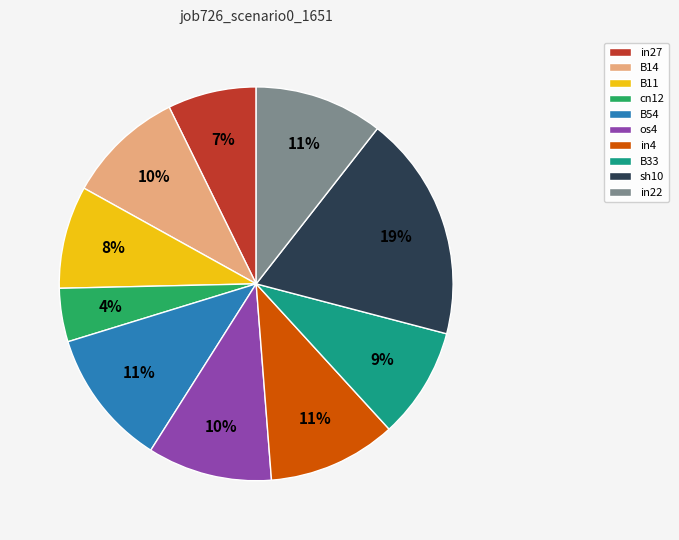

Approximately how many times larger is the value at B11 compared to os4?

0.8